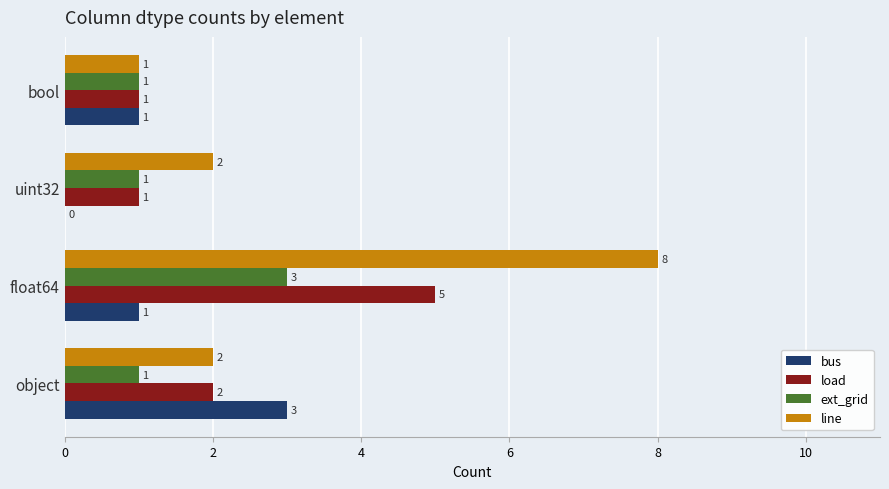

At which label does line reach its peak?

float64